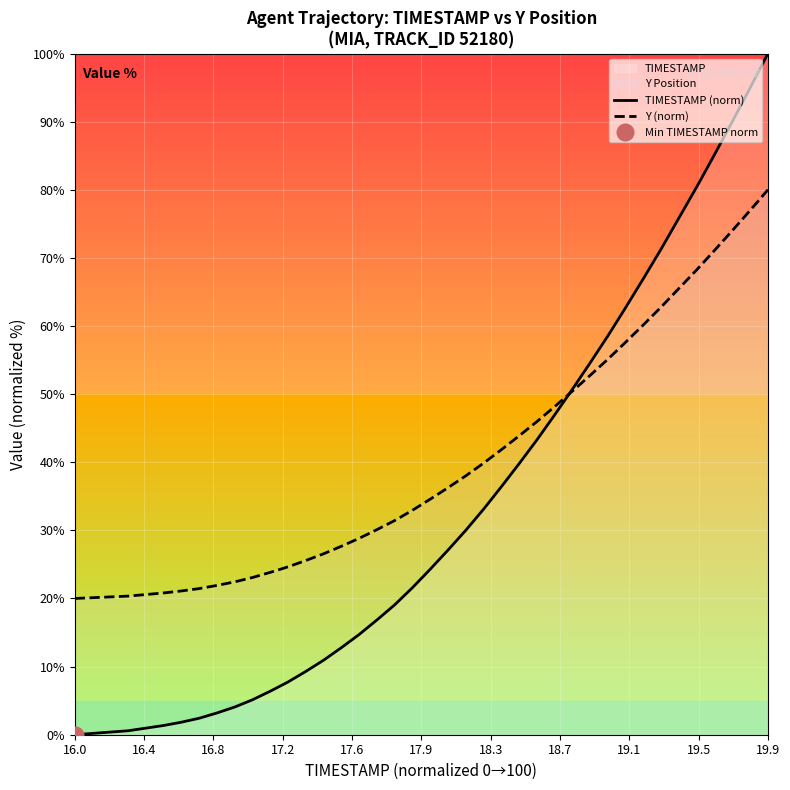

Does the chart display data point markers on the line(s)?

No